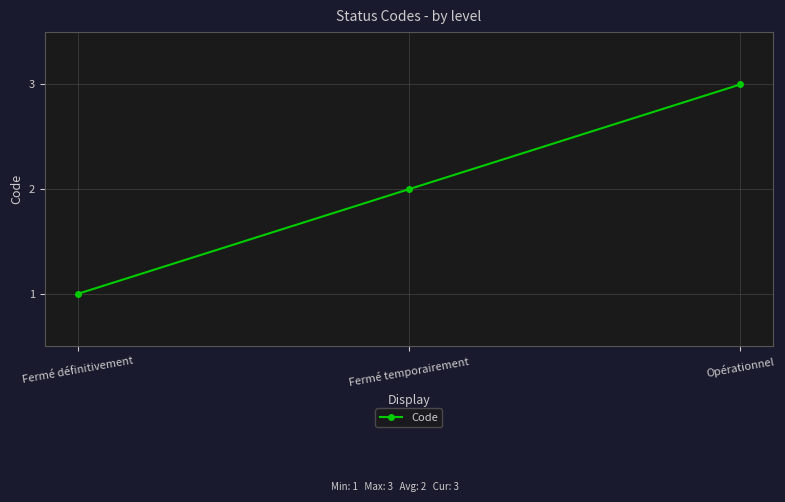

At which category does the chart reach its minimum across all series?

Fermé définitivement